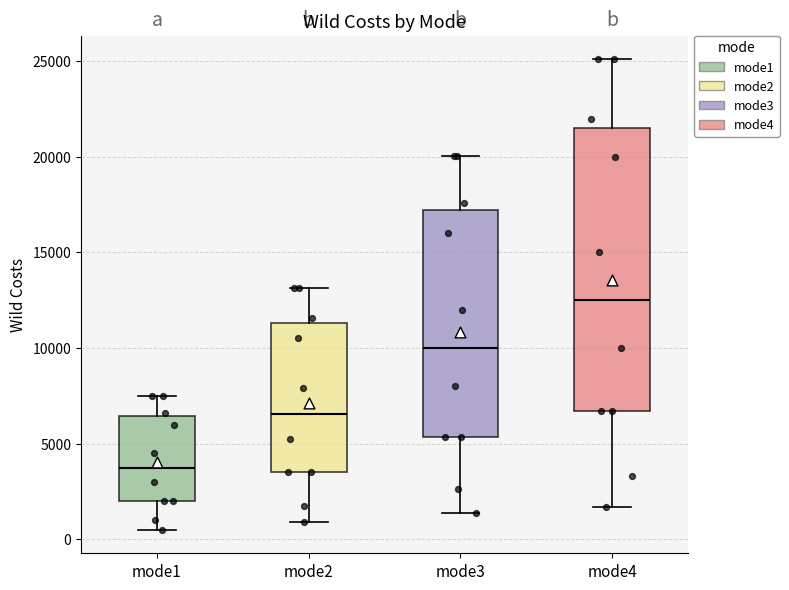

Where does the lower whisker of the box for mode4 end on the y-axis? The values are not printed on the chart, so give them approximately, as read against the axis.

1500